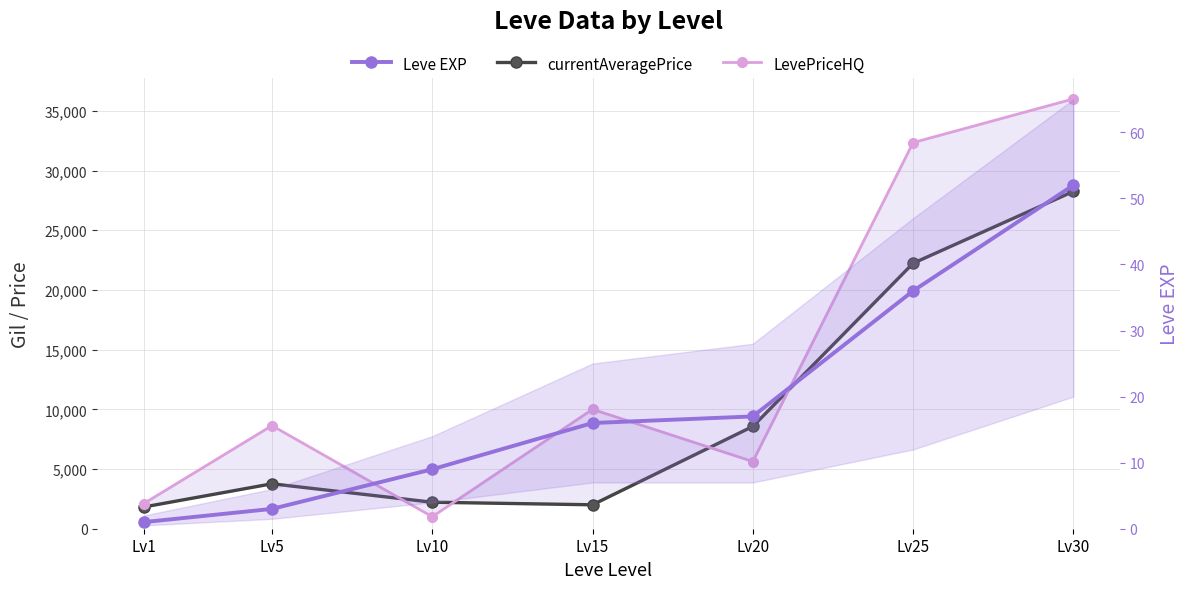

What are all the series names shown in the legend?

currentAveragePrice, LevePriceHQ, Leve EXP